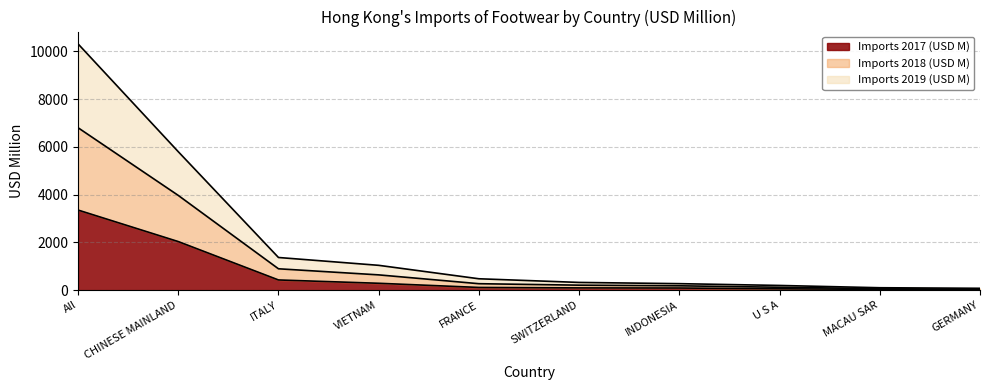

Which category has the highest value in the Imports 2017 (USD M) series?

All